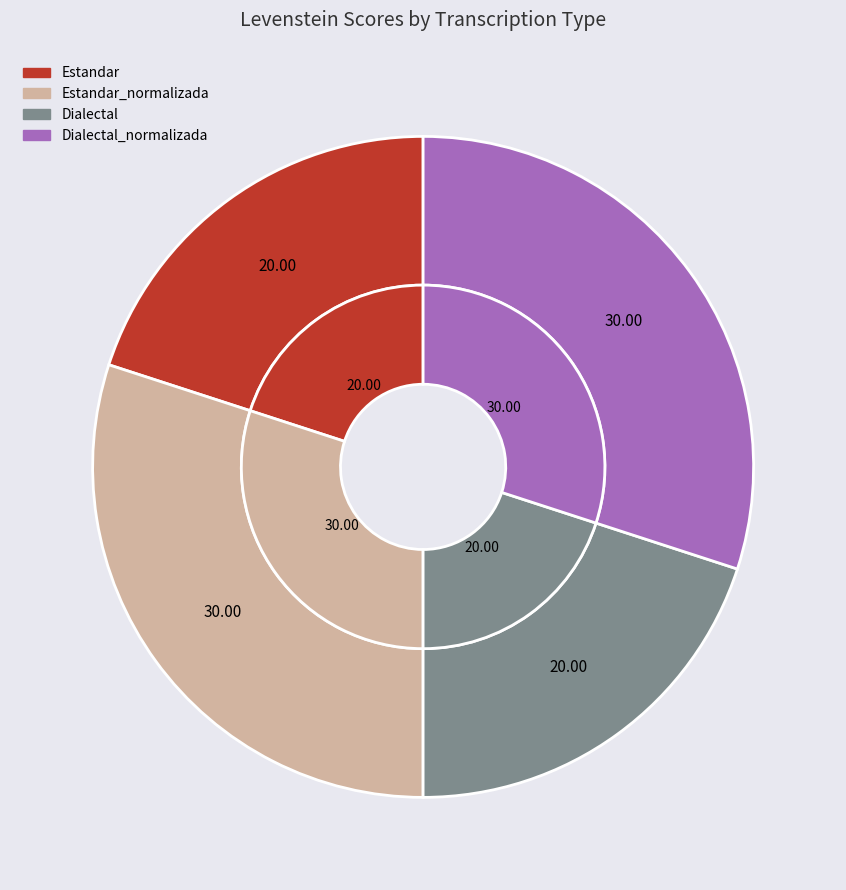

To the nearest percent, what portion does Estandar represent?

20%